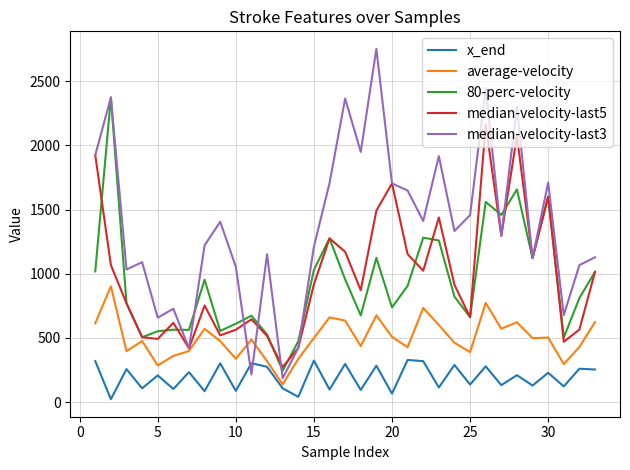

List the series in order of their peak value, highest first.

median-velocity-last3, 80-perc-velocity, median-velocity-last5, average-velocity, x_end